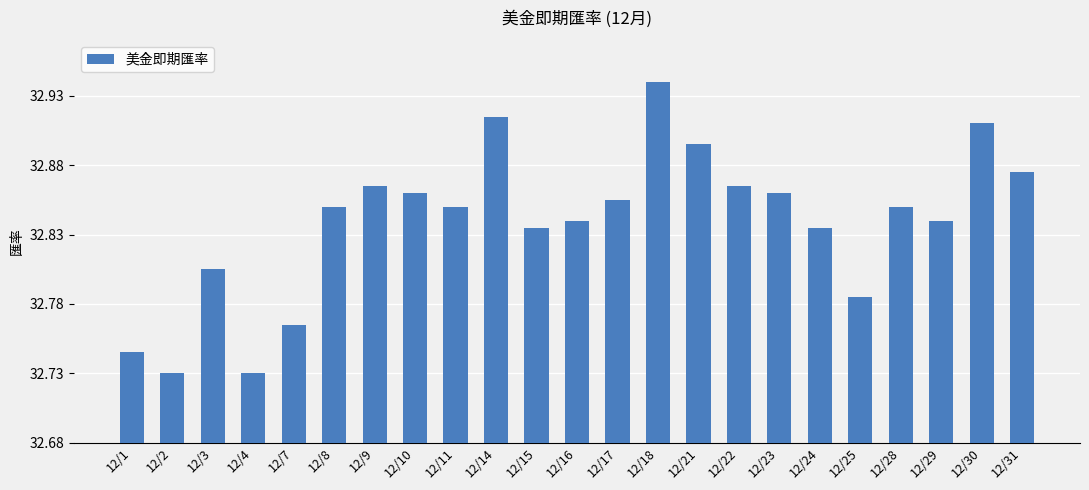

Which has a higher value, 12/3 or 12/30?

12/30